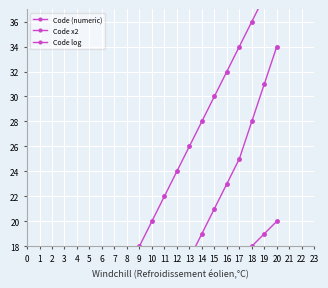

What are all the series names shown in the legend?

Code (numeric), Code x2, Code log